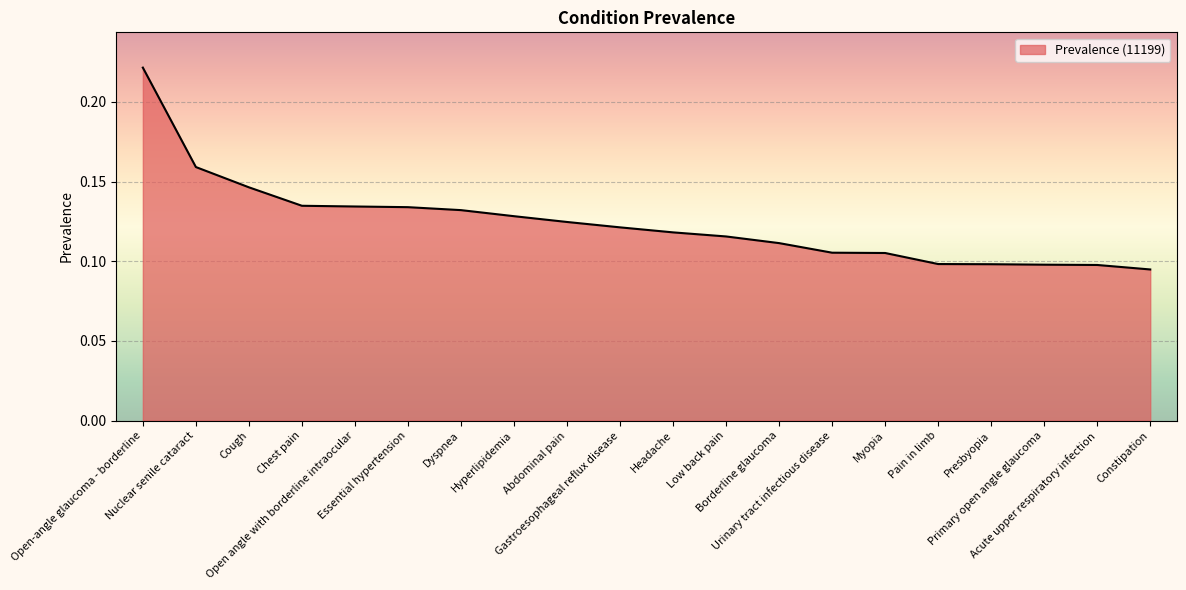

What is the difference between the maximum and minimum values?

0.1